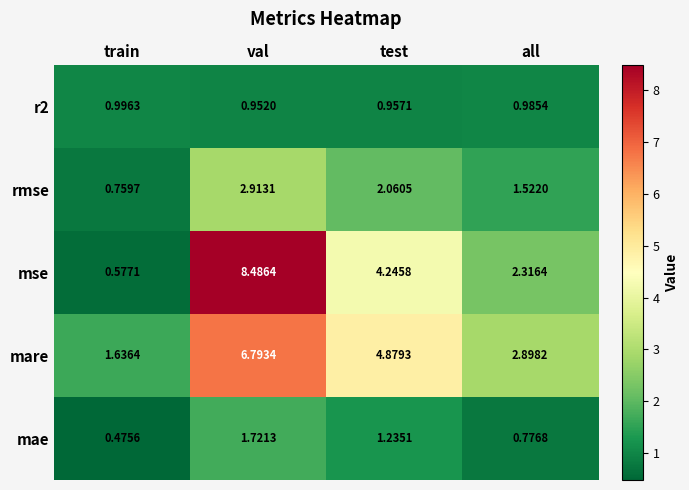

At which category does the chart reach its peak across all series?

val